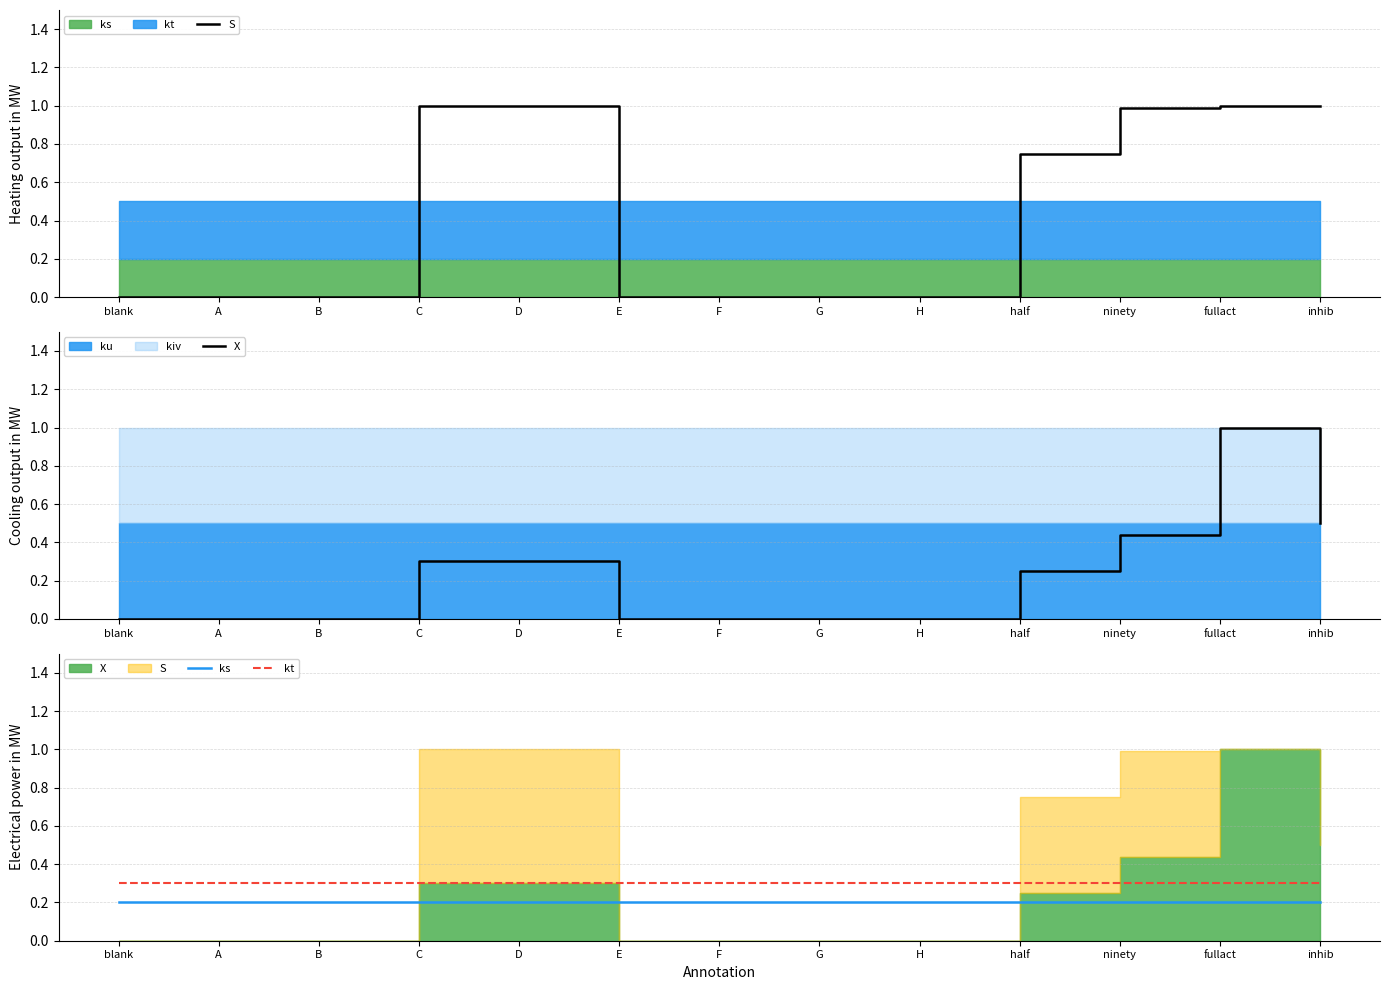

Which series ends up on top after the final intersection of kt and X?

X